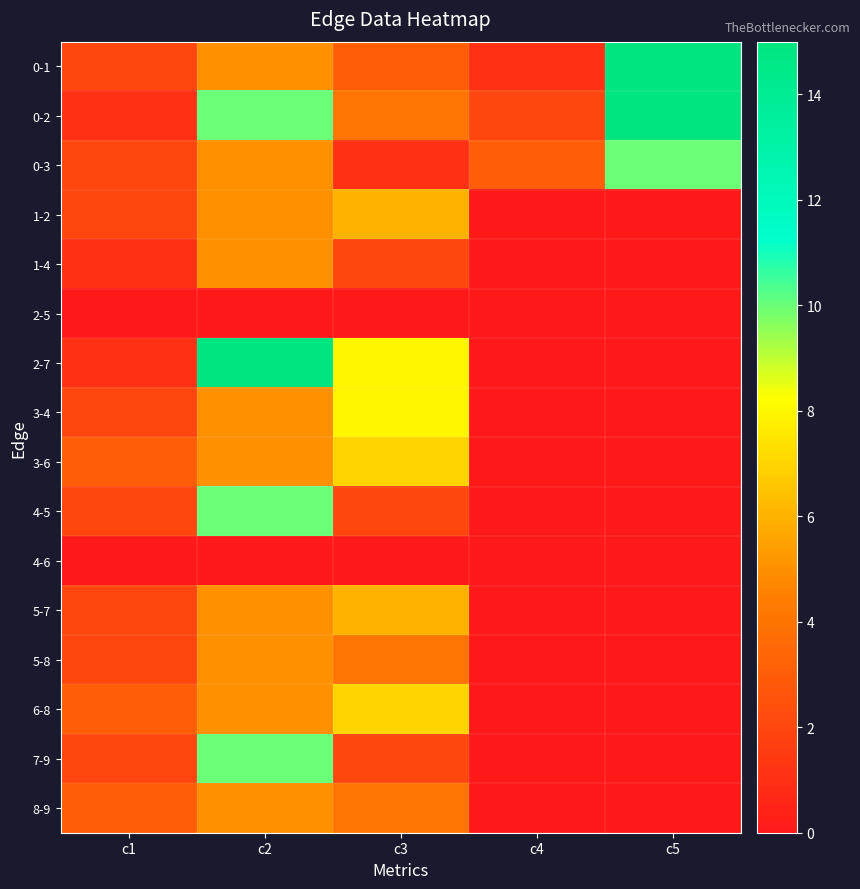

Which series has the widest spread of values?

2-7